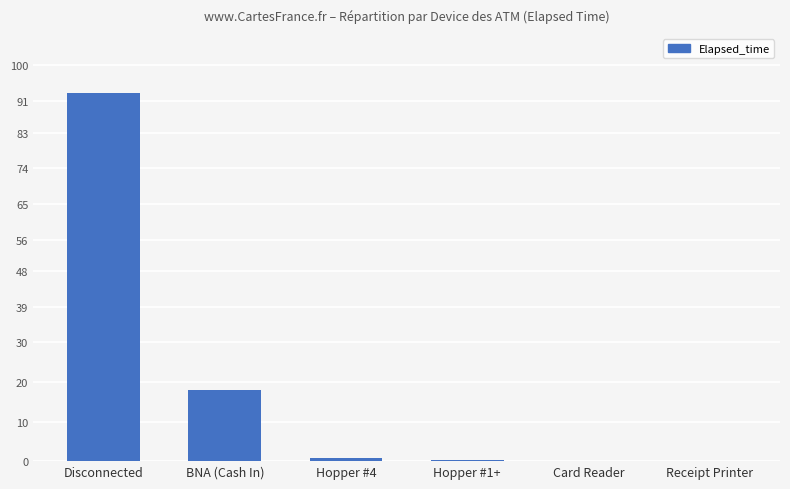

The value at Disconnected is 137.3. True or false?

False